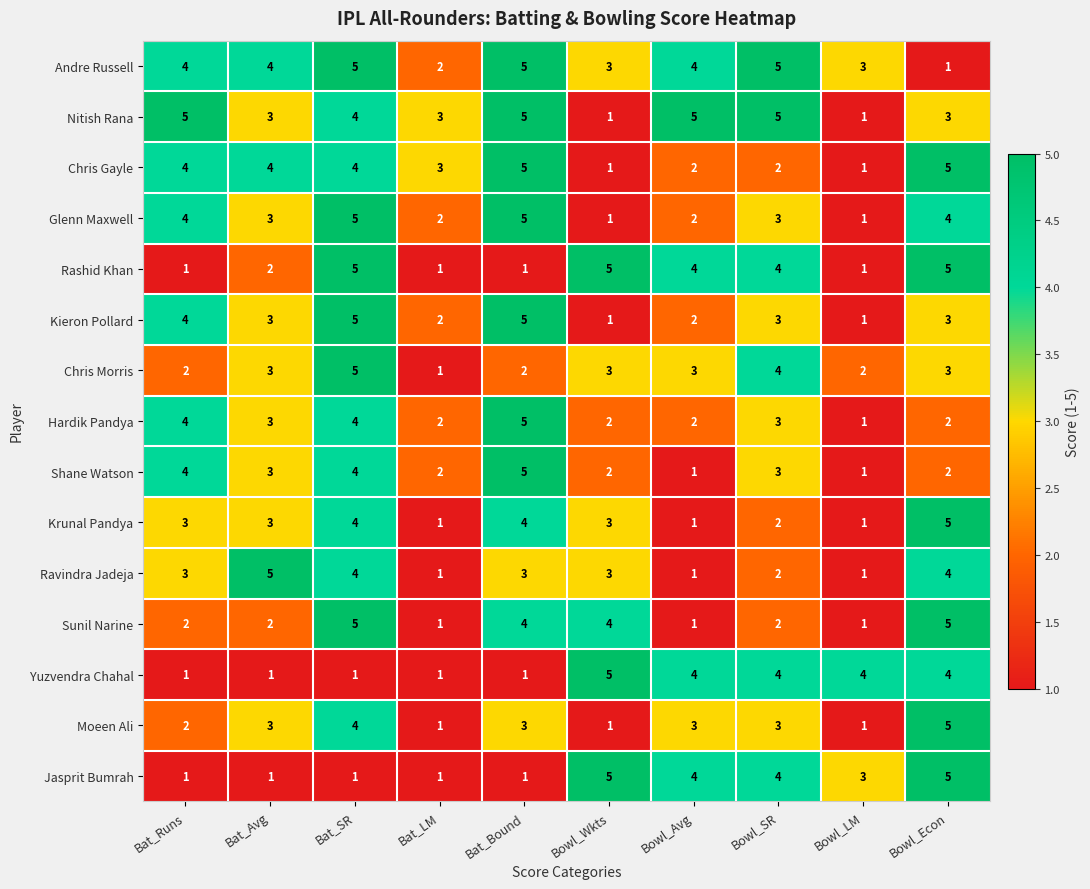

What is the greatest value displayed?

5